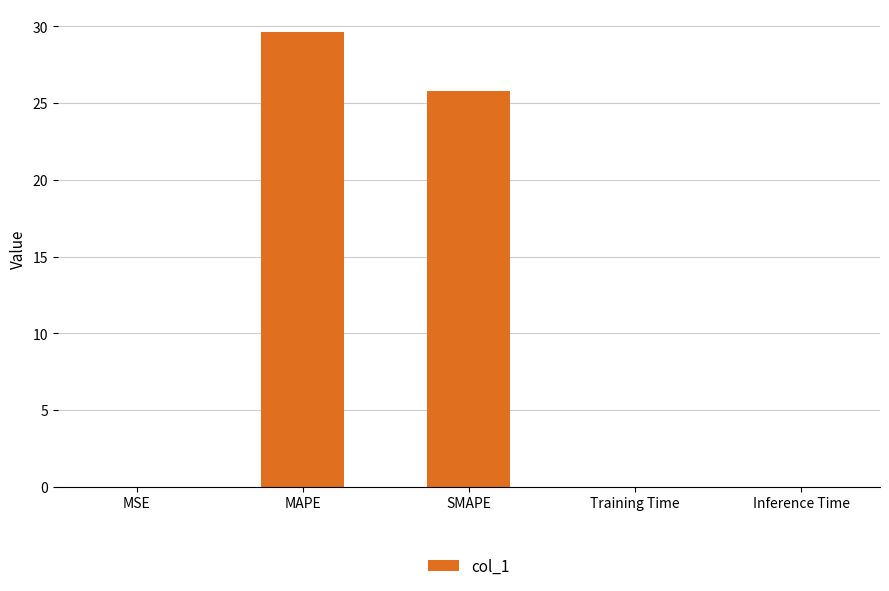

What is the greatest value displayed?

29.6